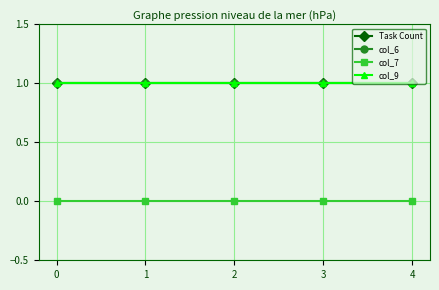

Is this an area chart (filled region under the line)?

No